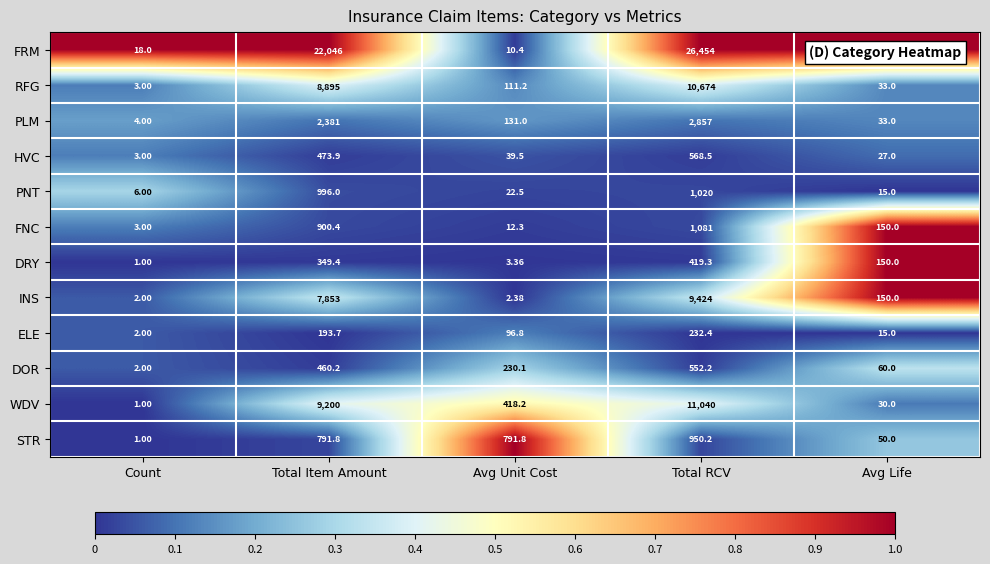

Is the value of DOR at Avg Unit Cost greater than the value of INS at Count?

Yes